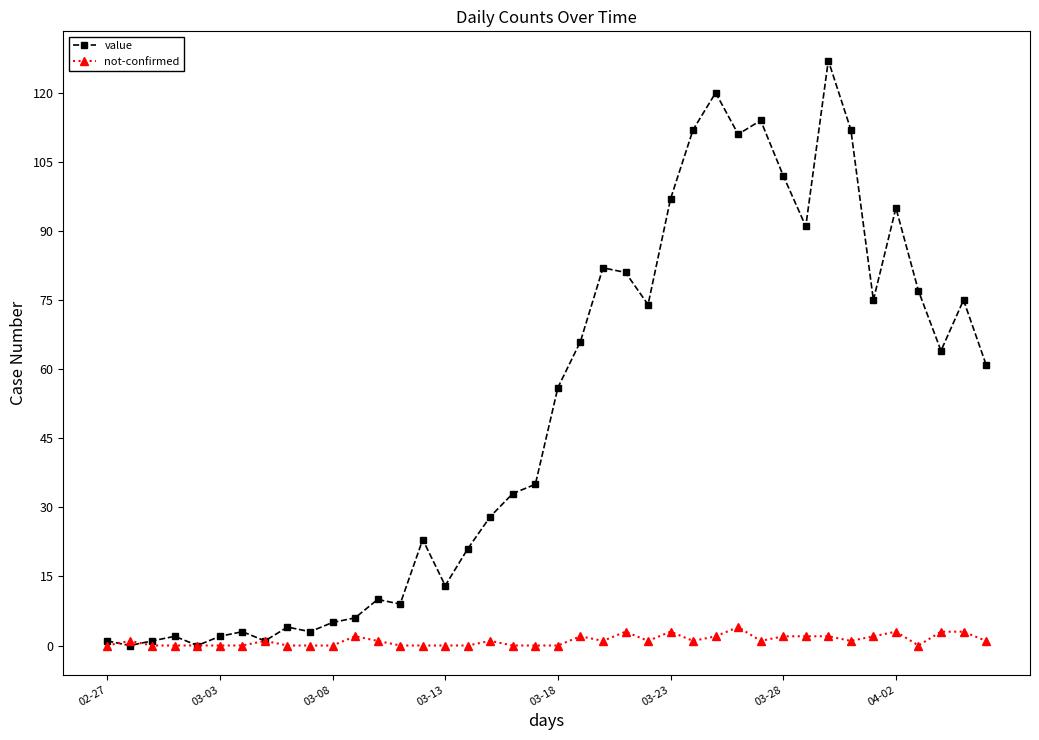

What are all the series names shown in the legend?

value, not-confirmed